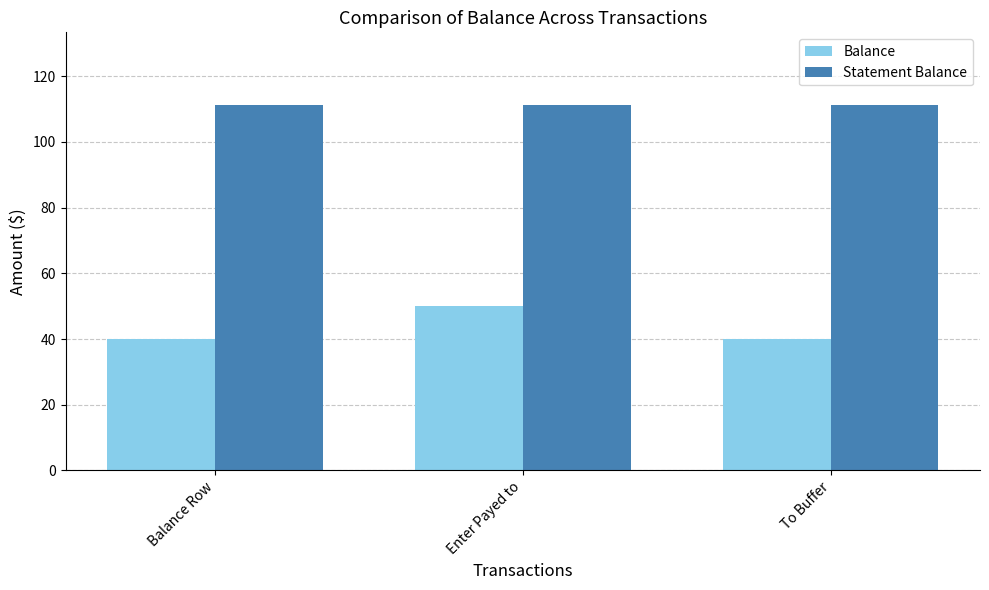

Reading left to right, extract all data points from this chart.

Balance: 40.1	50.1	40.1
Statement Balance: 111.1	111.1	111.1